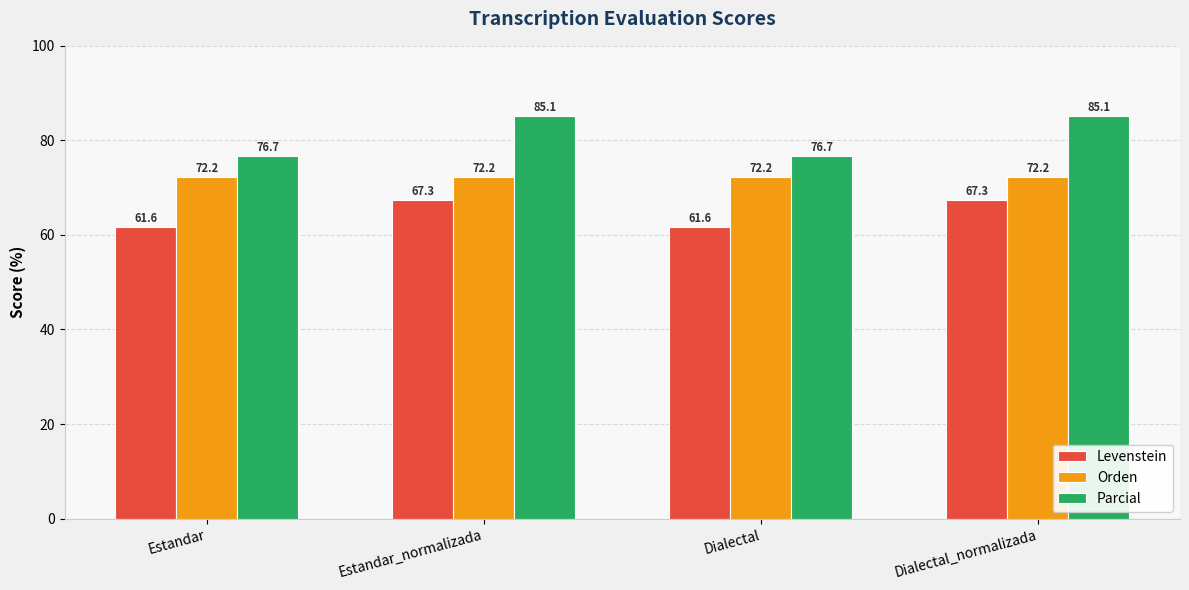

What is the label of the 1st bar from the right?

Dialectal_normalizada